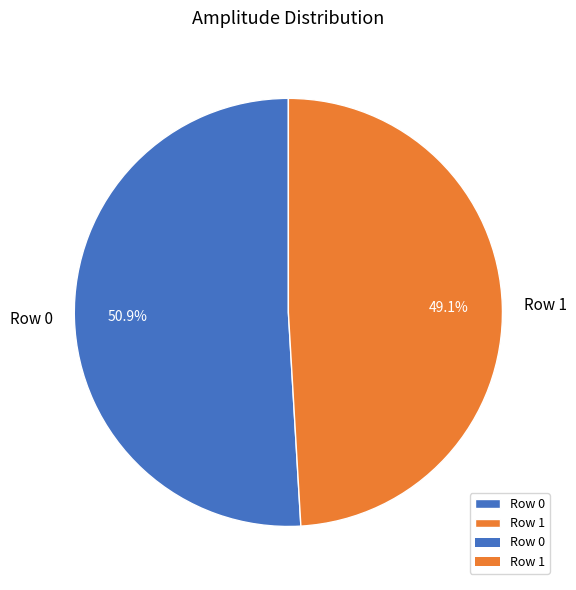

How many segments does this pie chart have?

2